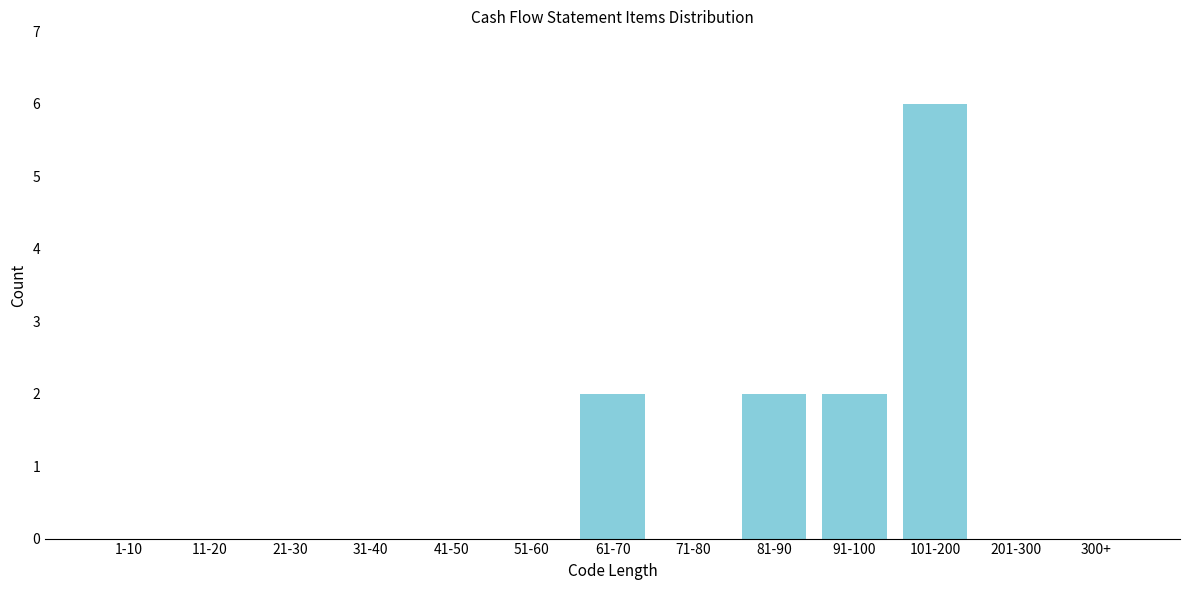

Reading left to right, list all the values displayed in this chart.

1-10=0	11-20=0	21-30=0	31-40=0	41-50=0	51-60=0	61-70=2	71-80=0	81-90=2	91-100=2	101-200=6	201-300=0	300+=0